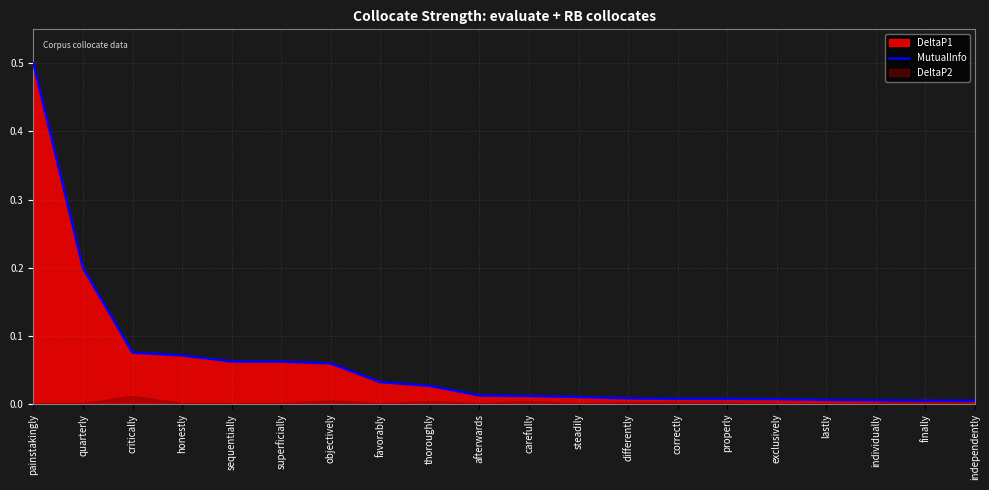

Reading left to right, what are all the values shown in this chart?

painstakingly=0.5	quarterly=0.2	critically=0.1	honestly=0.1	sequentially=0.1	superficially=0.1	objectively=0.1	favorably=0.0	thoroughly=0.0	afterwards=0.0	carefully=0.0	steadily=0.0	differently=0.0	correctly=0.0	properly=0.0	exclusively=0.0	lastly=0.0	individually=0.0	finally=0.0	independently=0.0